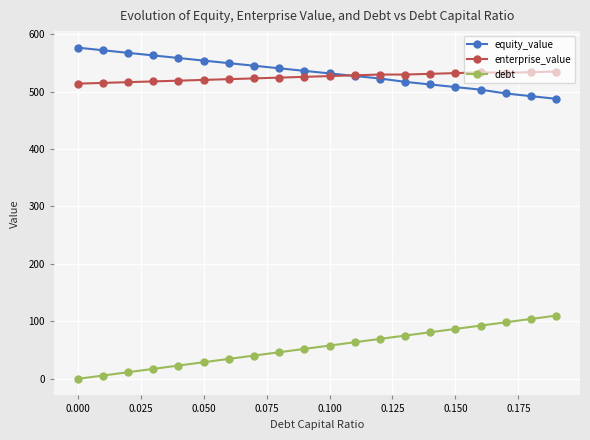

True or false: equity_value and debt cross at least once.

False